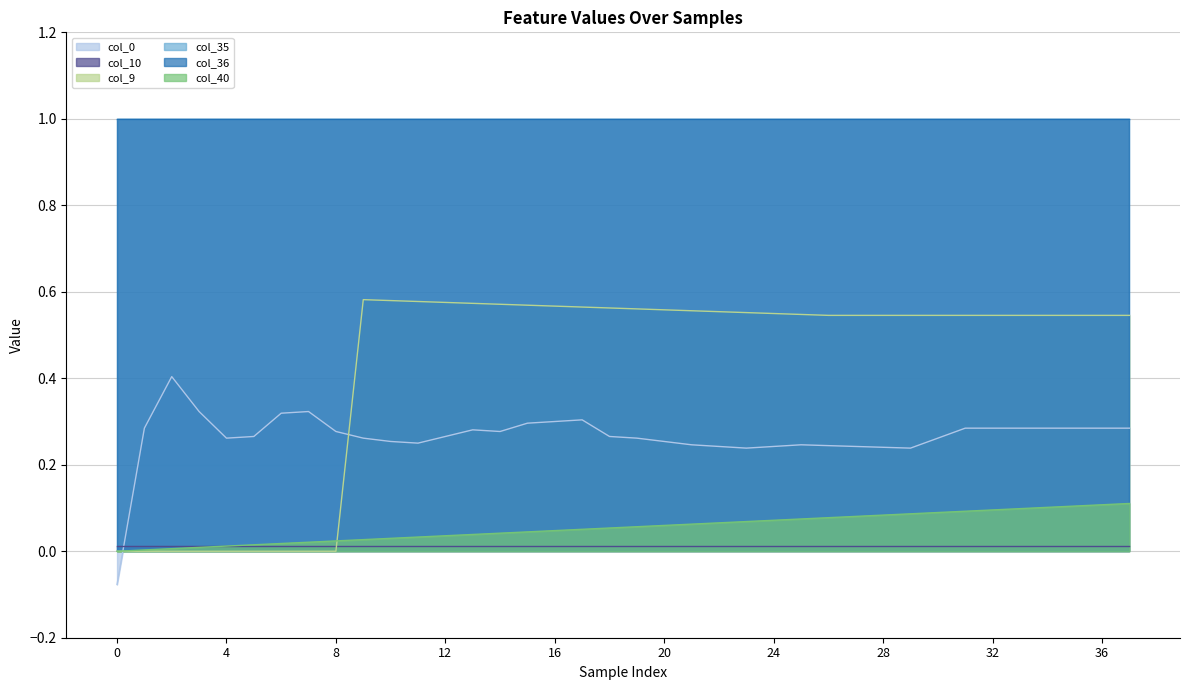

After their last crossing, which series has the higher values: col_9 or col_40?

col_9